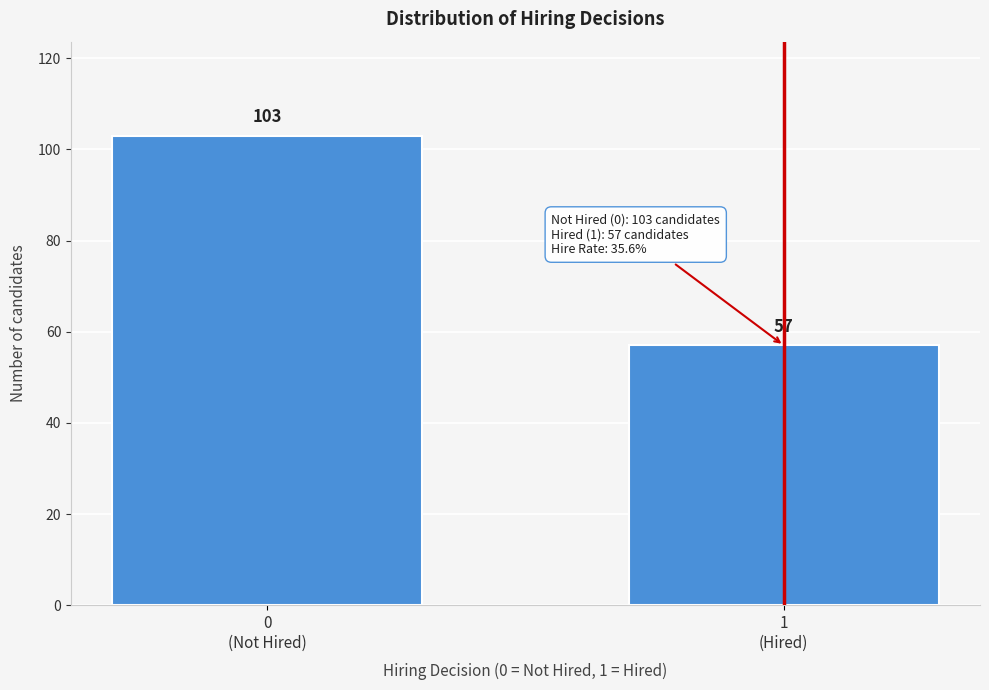

Reading right to left, list all the values displayed in this chart.

57	103